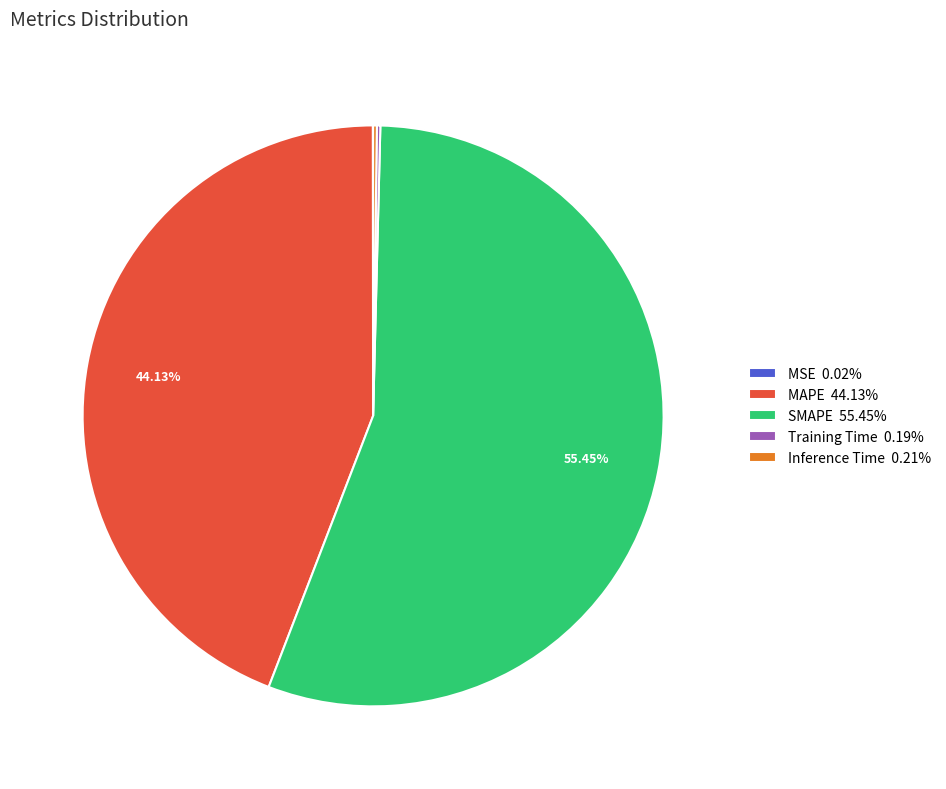

The MAPE slice represents 44% of the pie. True or false?

True